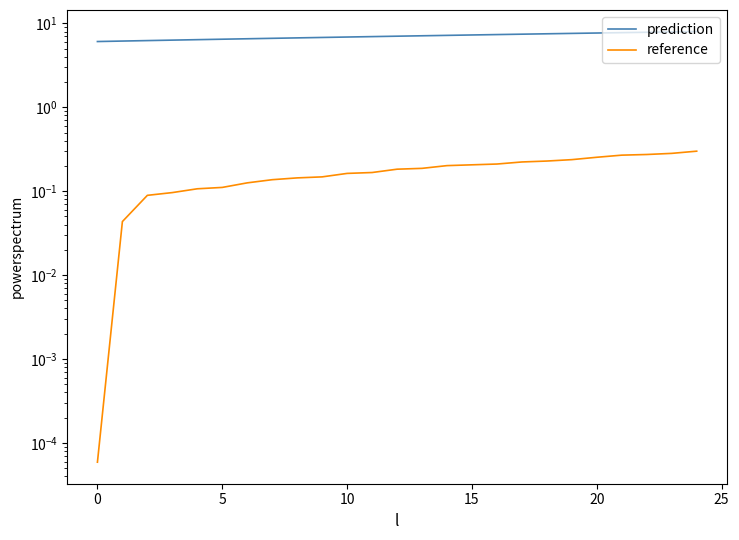

Which series has the widest spread of values?

prediction